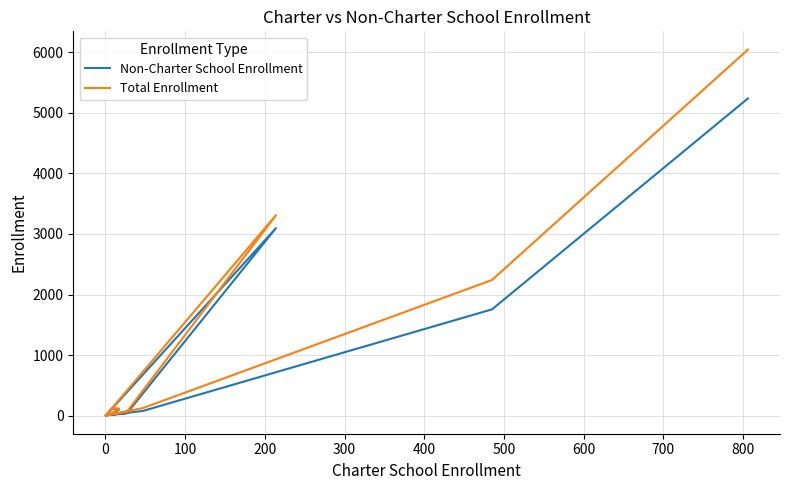

At which category does the chart reach its peak across all series?

800